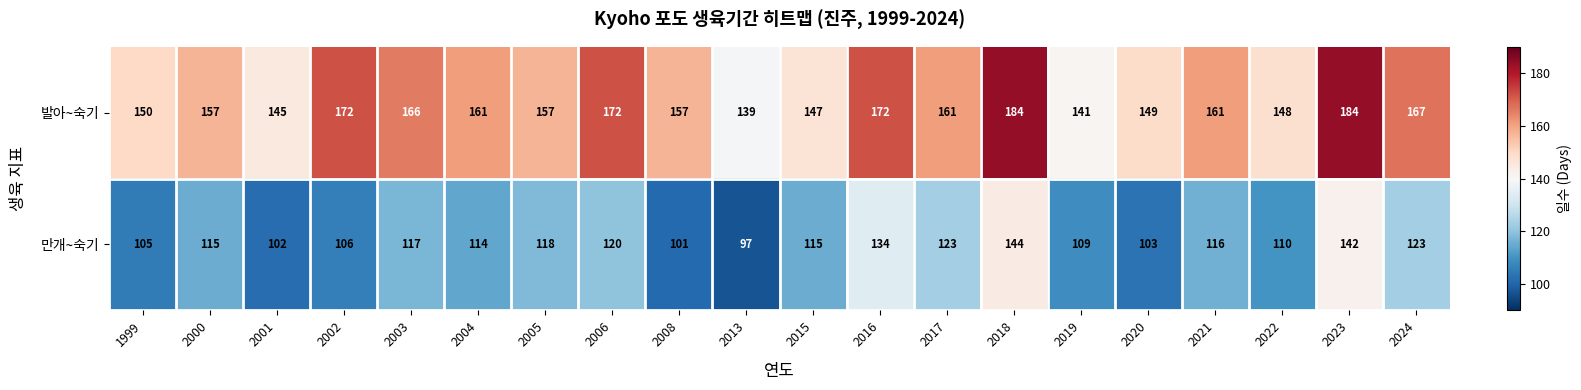

The 발아~숙기 series shows 257 at 2002. True or false?

False